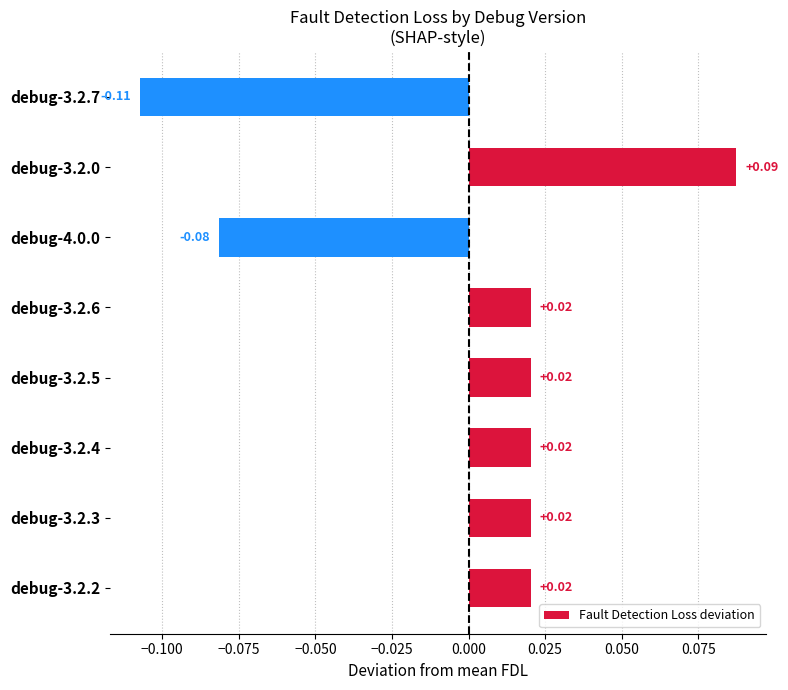

Between debug-4.0.0 and debug-3.2.7, which is larger?

debug-4.0.0